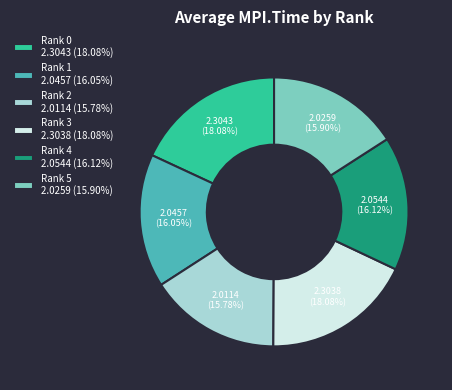

What percentage is NOT represented by Rank 5?

84.1%